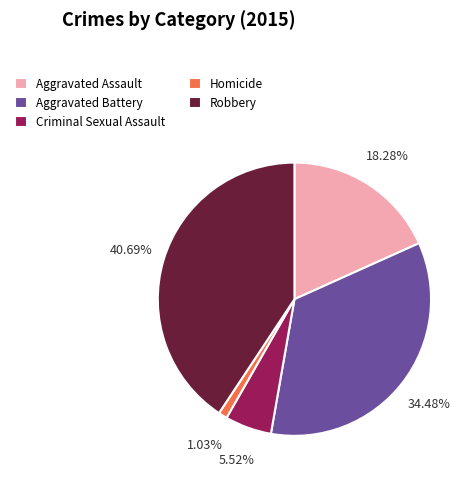

What is the largest slice in the pie chart?

Robbery